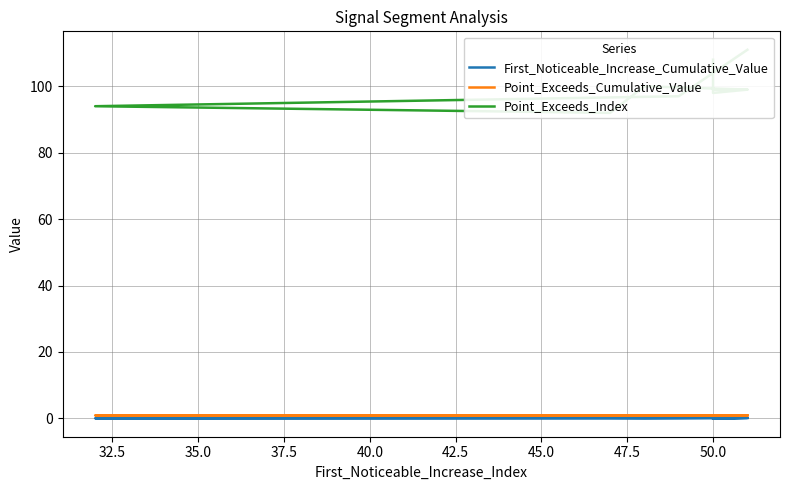

True or false: Point_Exceeds_Index and First_Noticeable_Increase_Cumulative_Value cross at least once.

False